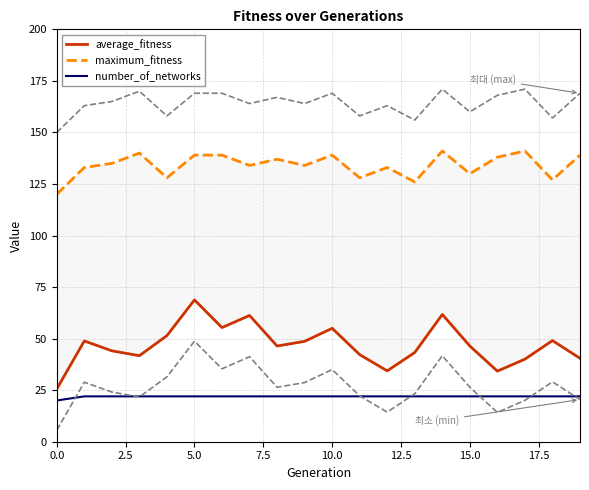

How many lines are shown in the chart?

3